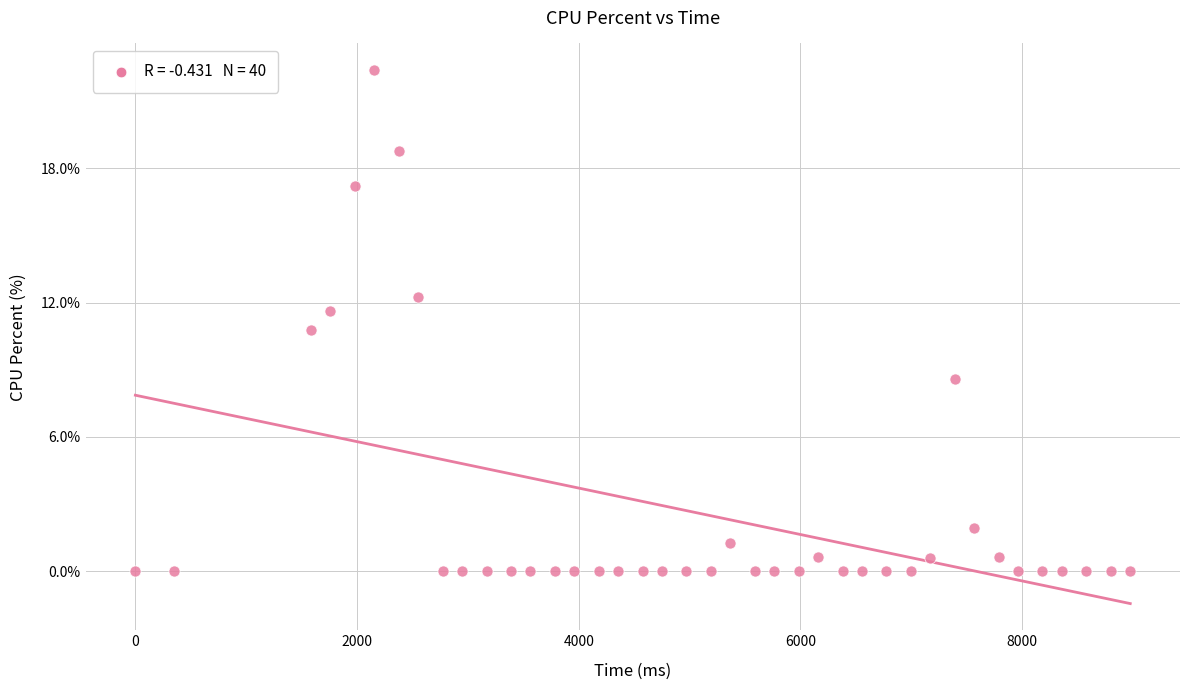

What is the range of X values (max minus min)?

8976.0